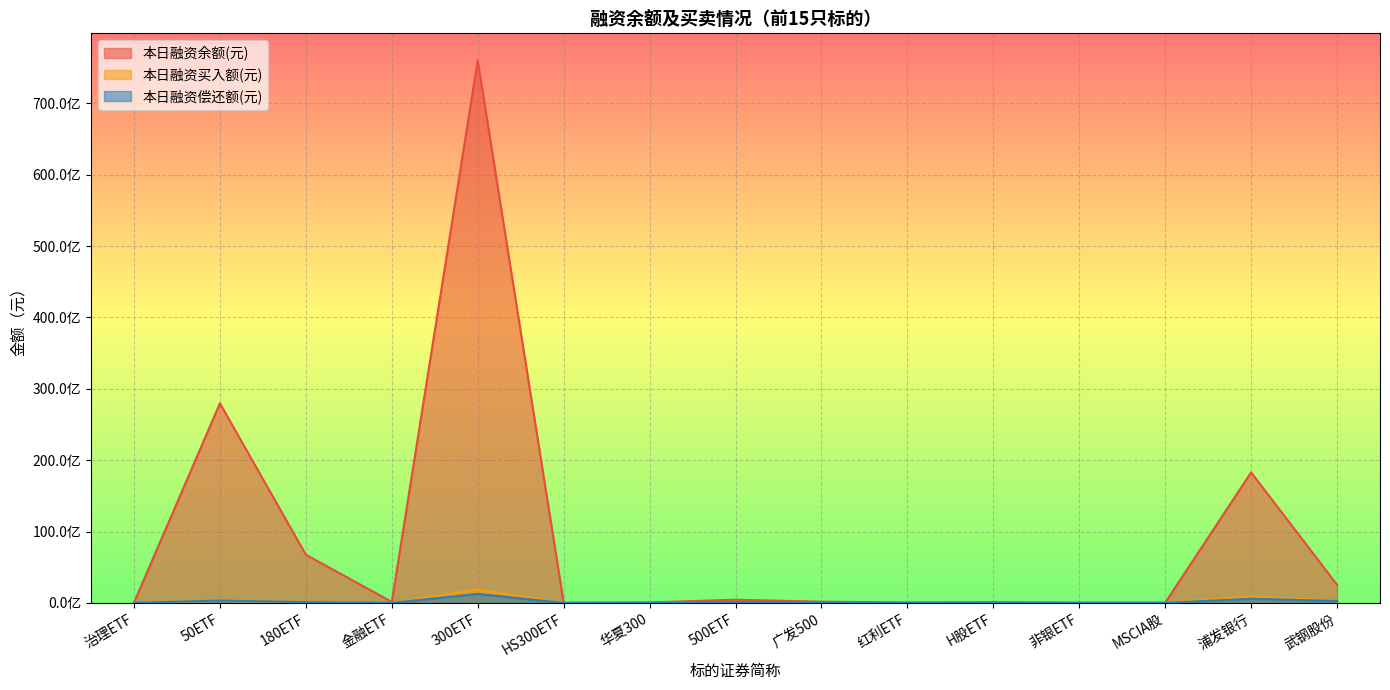

Does the chart display data point markers on the line(s)?

No